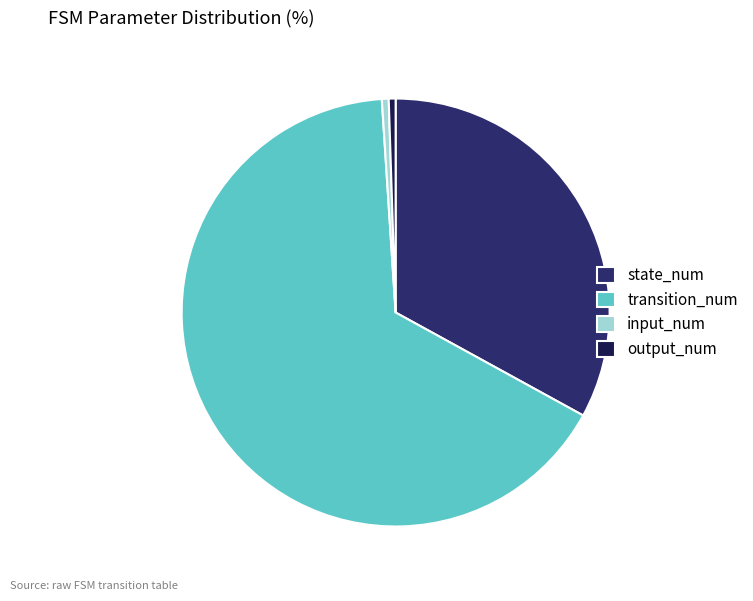

Do input_num and output_num together represent more than half of the pie?

No